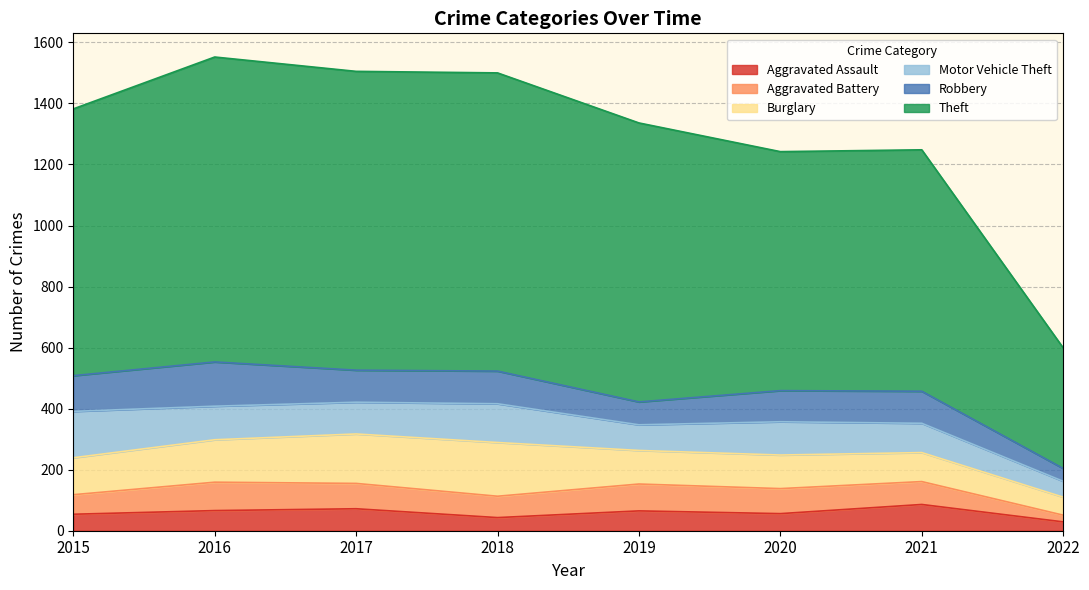

Which series changed the most between 2015 and 2022?

Theft